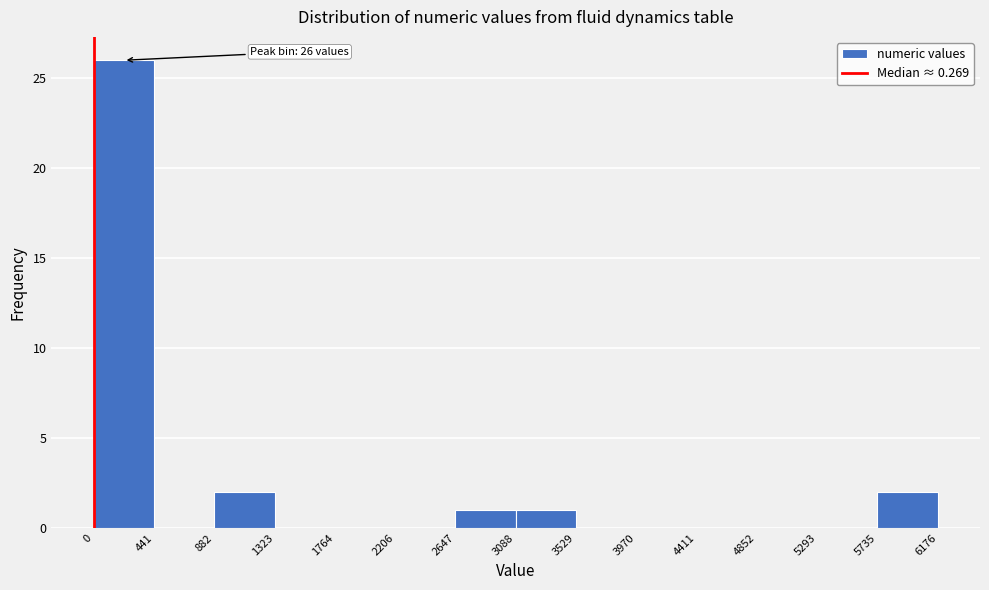

Which range on the x-axis has the tallest bar?

0 to 441